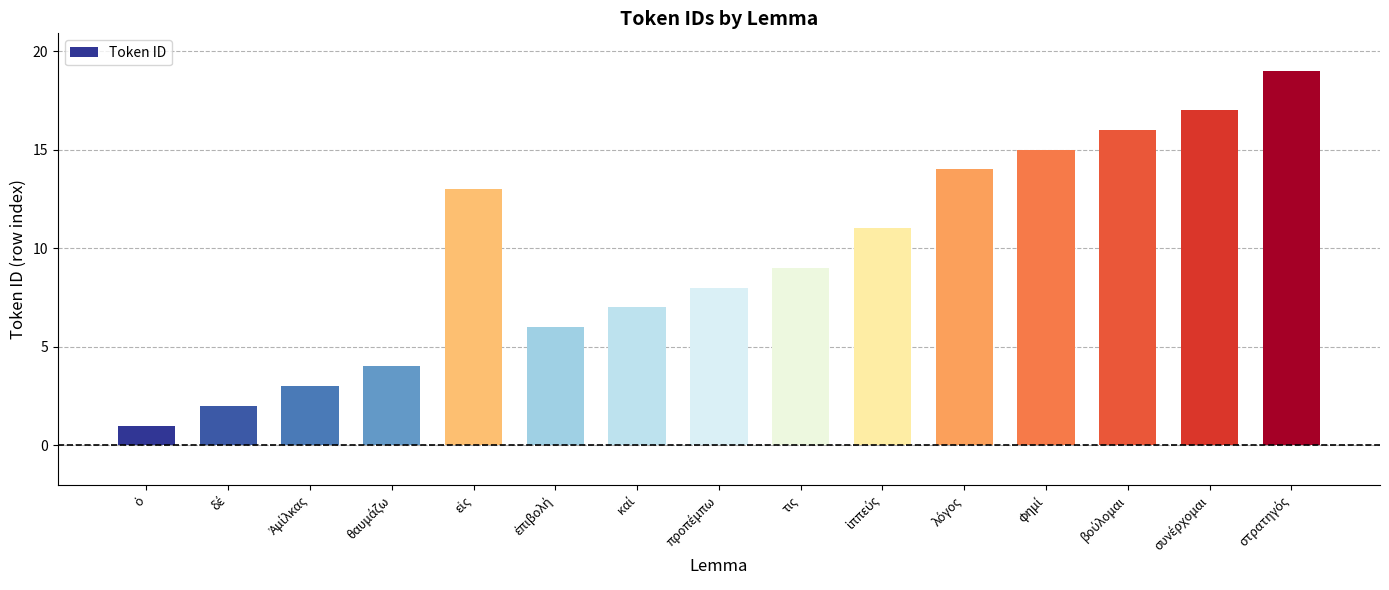

What is the maximum value shown in the chart?

19